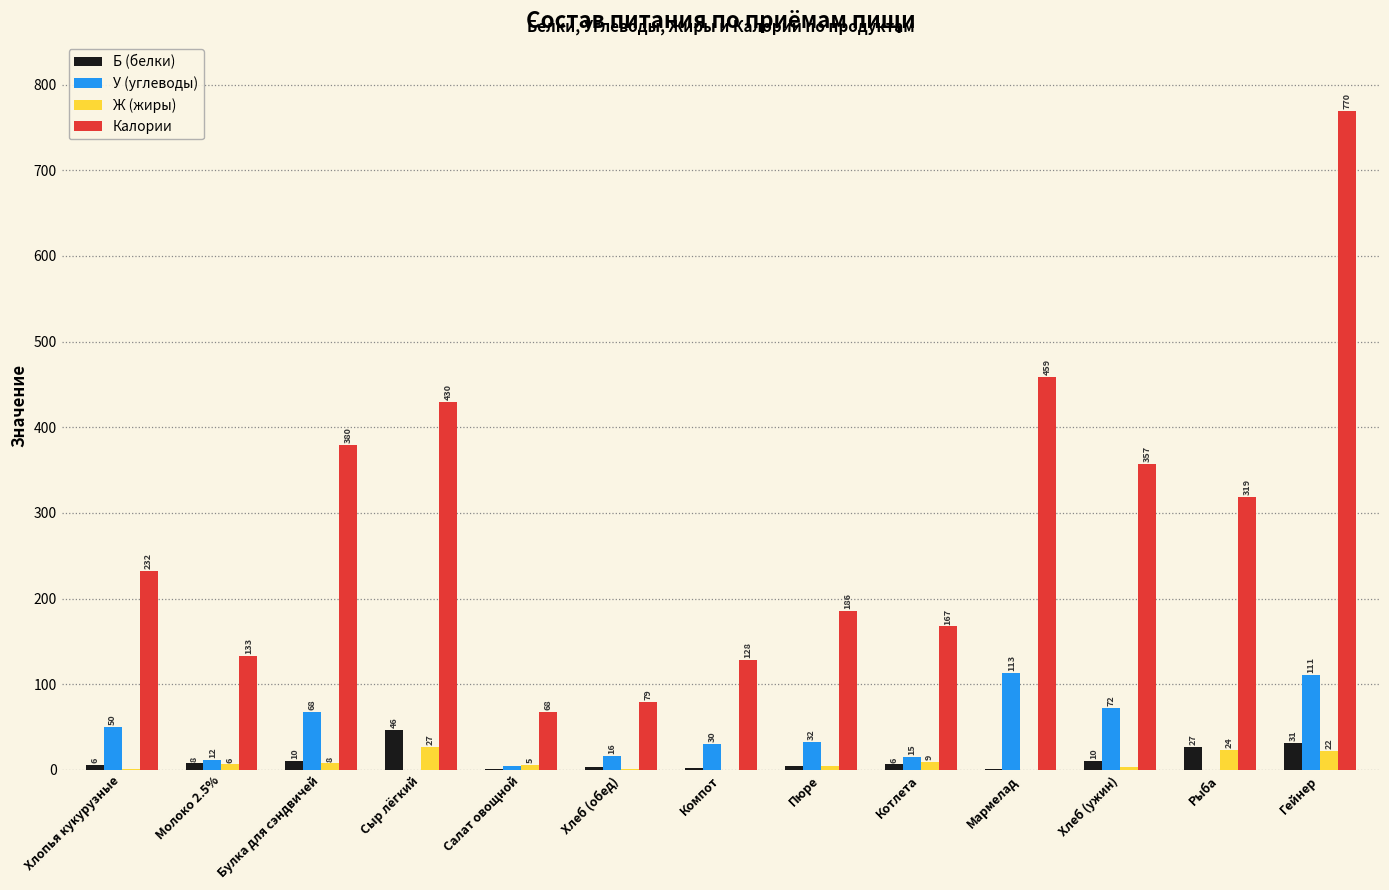

How many data points does each series have?

13